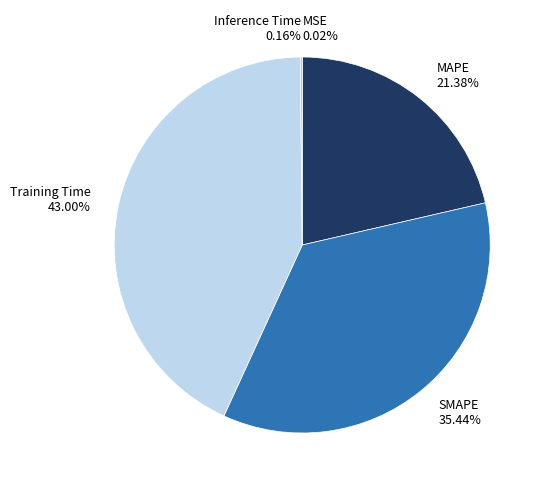

Which category has the biggest portion of the pie?

Training Time